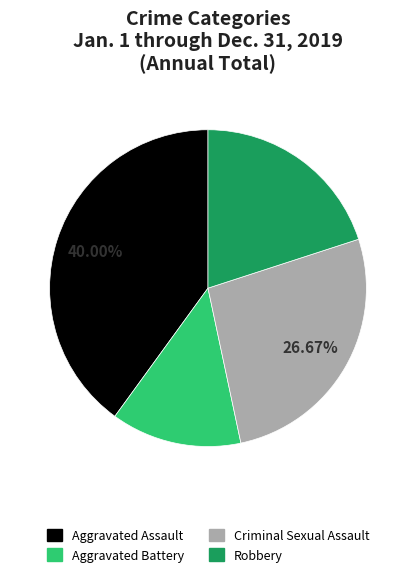

Approximately how many times larger is the value at Robbery compared to Aggravated Battery?

1.5